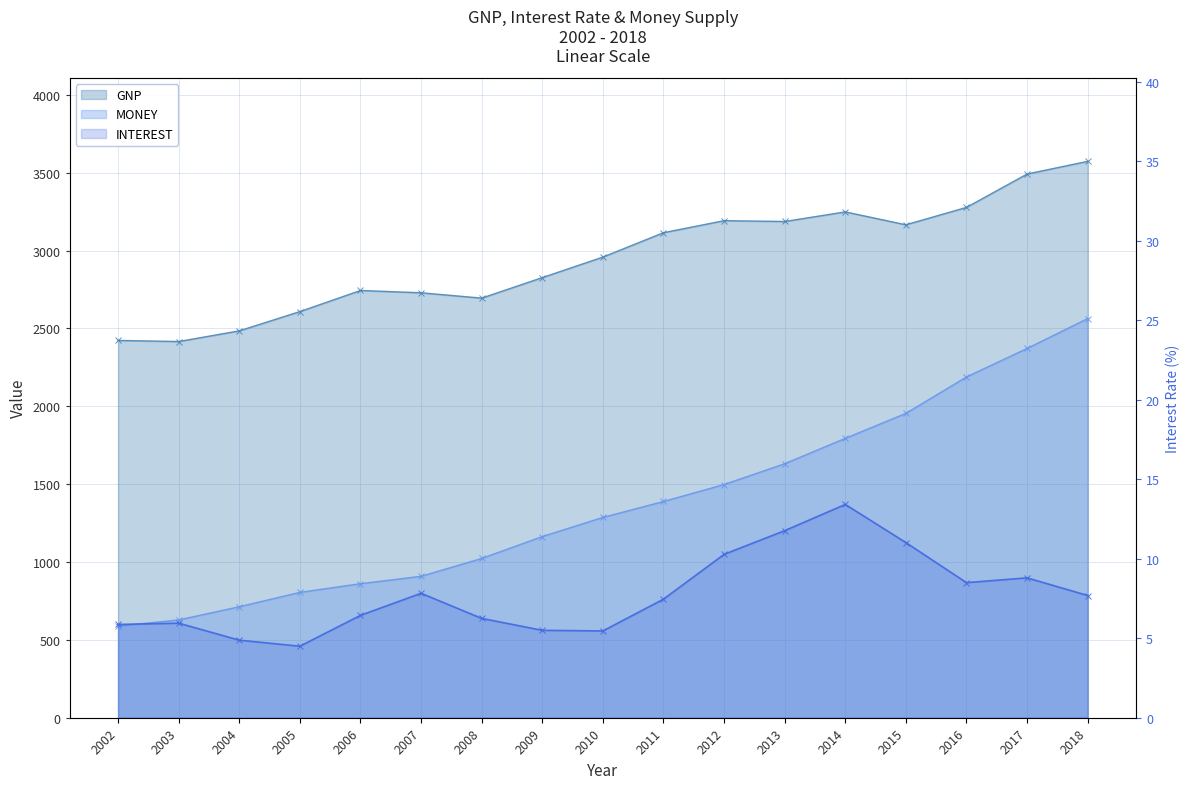

What is the sum of the INTEREST values at 2016 and 2013?

20.3